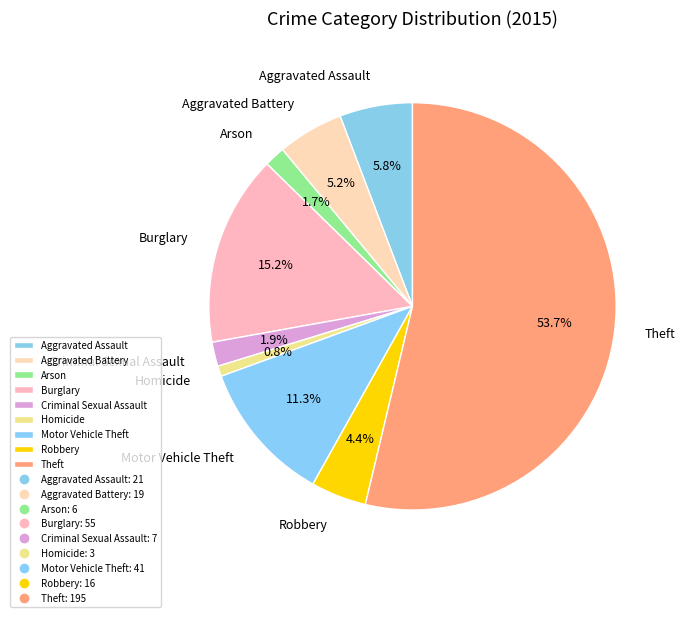

Which has a higher value, Theft or Aggravated Battery?

Theft